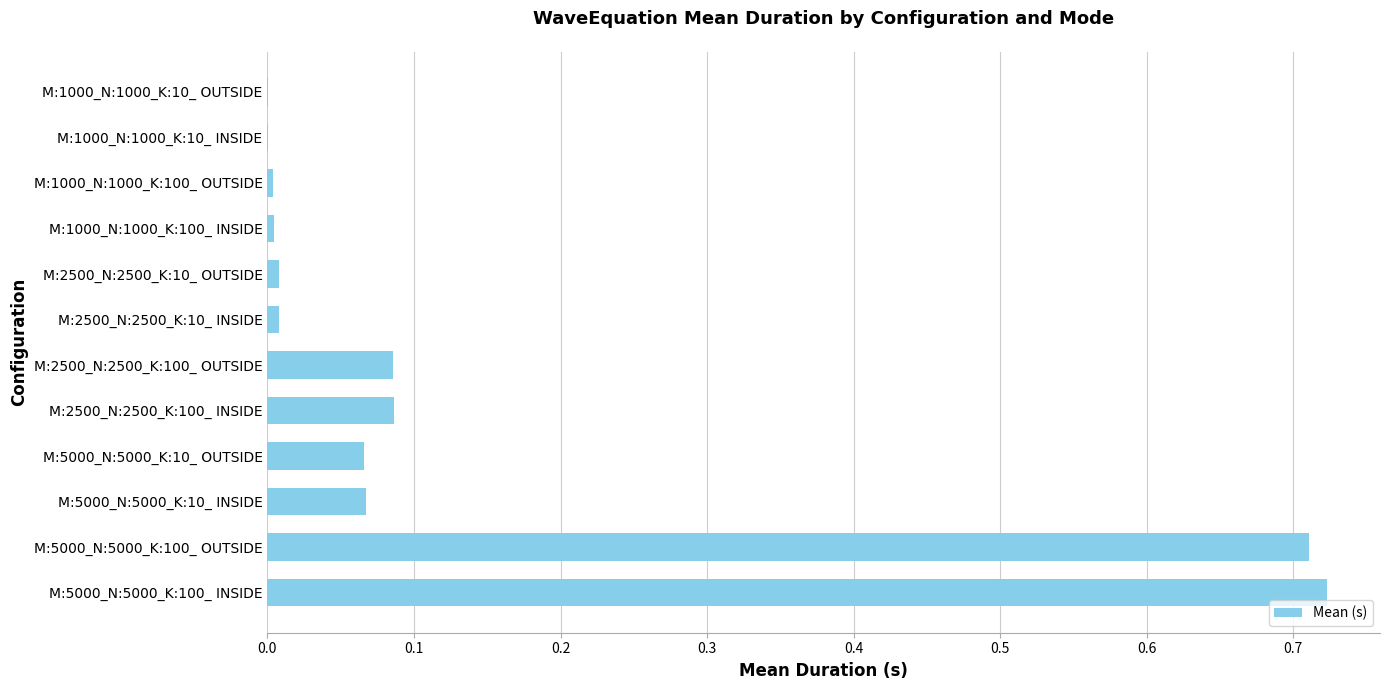

The chart shows a value of 1.0 at M:5000_N:5000_K:100_ INSIDE. True or false?

False